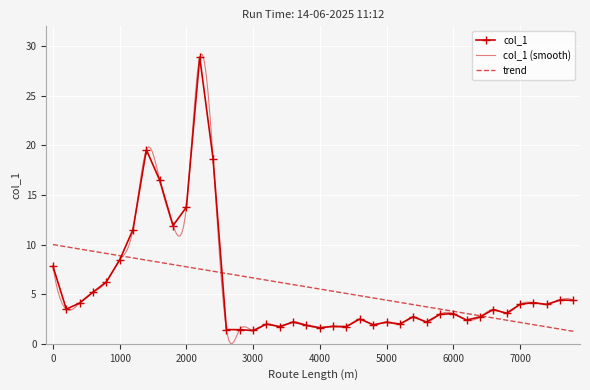

At which category does the data reach its first local peak?

1400